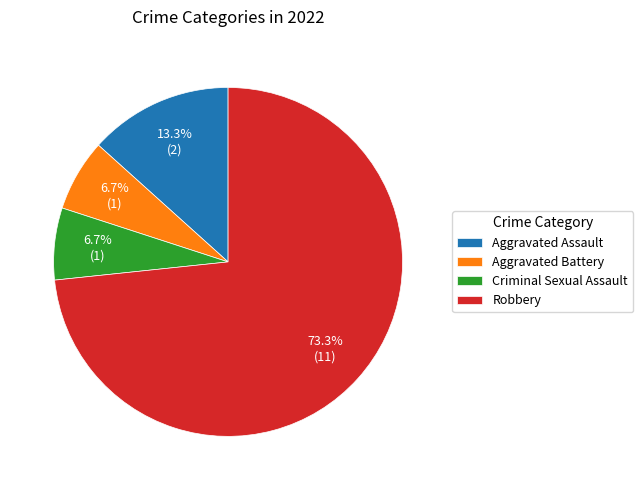

What percentage is the Criminal Sexual Assault slice, to the nearest percent?

7%